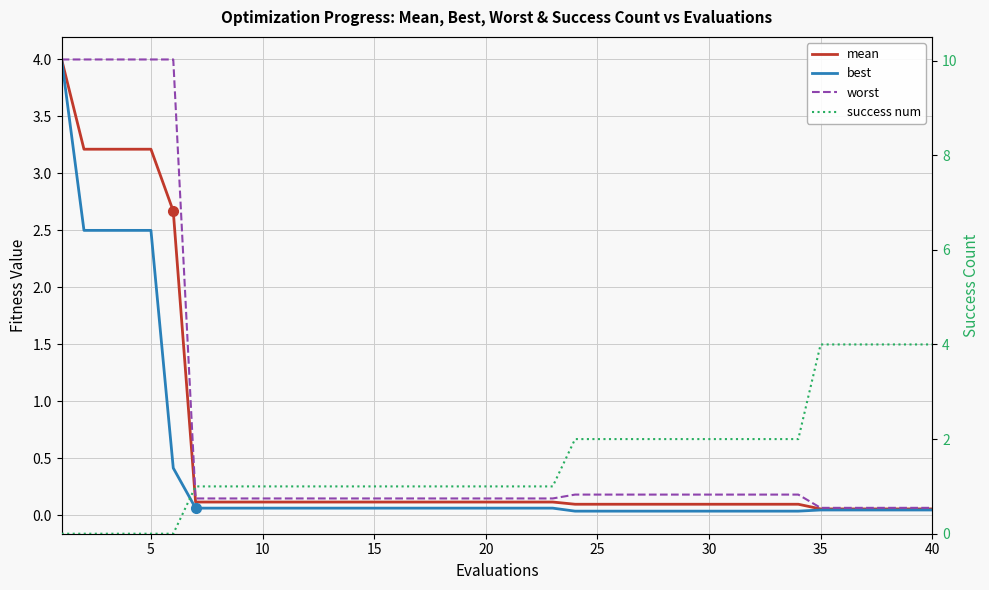

Count the number of data series in this chart.

4